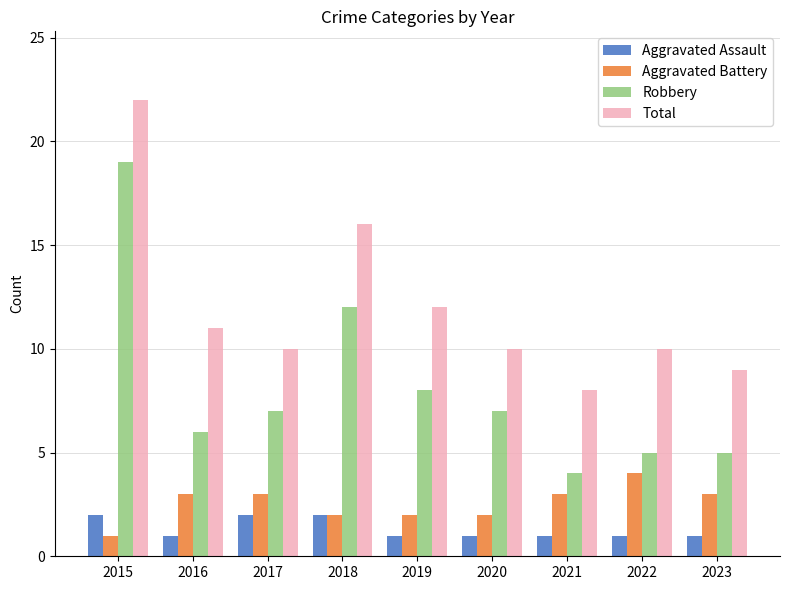

Rank the series by their maximum value, from lowest to highest.

Aggravated Assault, Aggravated Battery, Robbery, Total